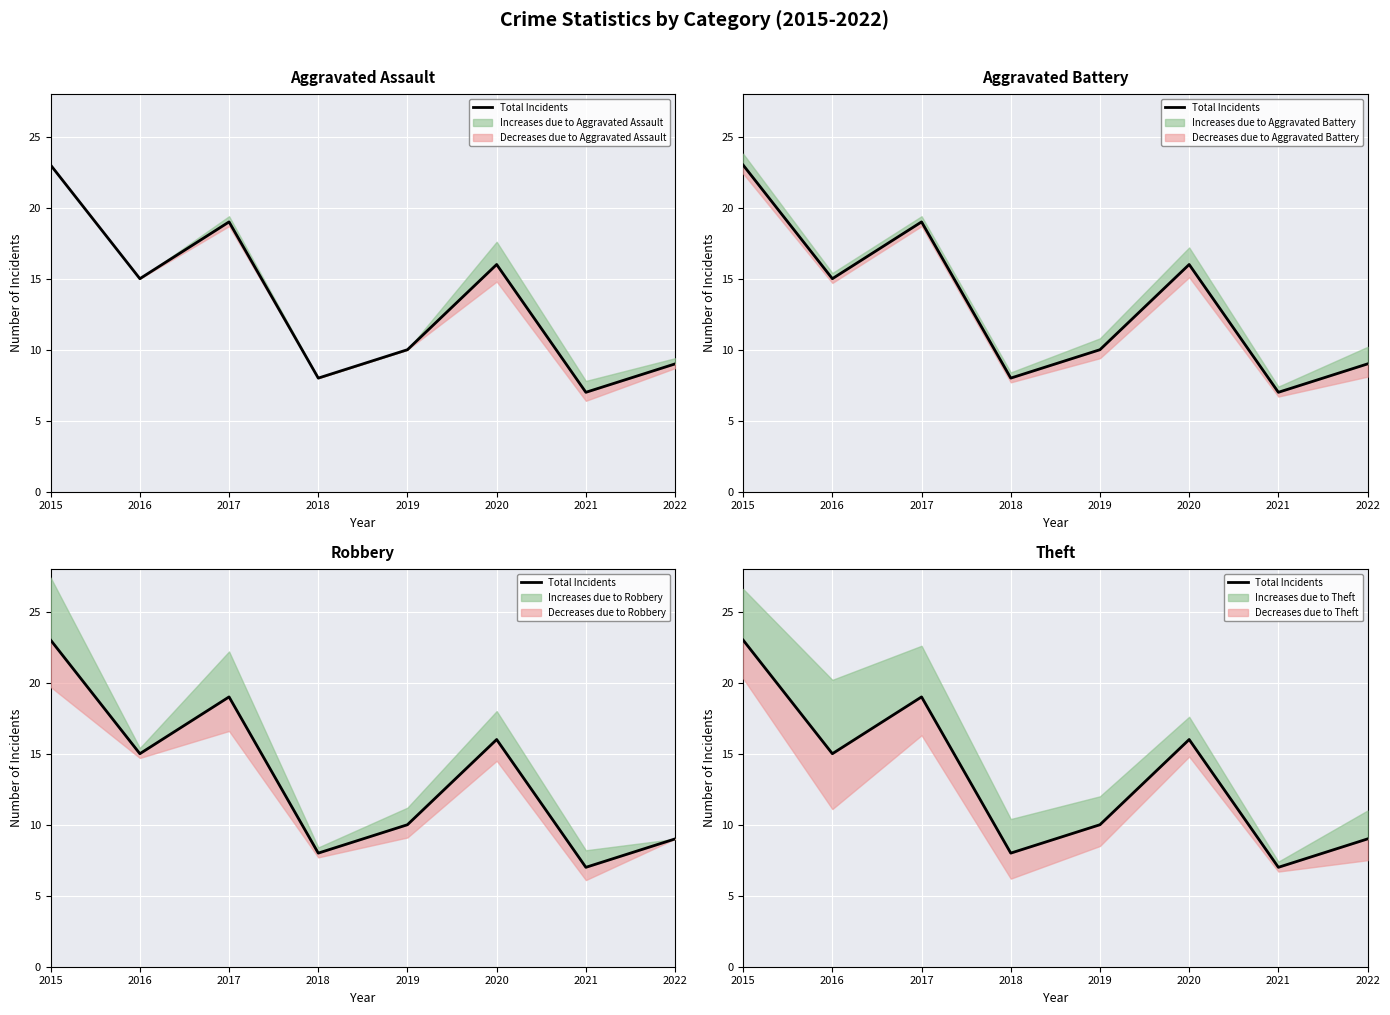

What is the difference between the values at 2022 and 2018?

1